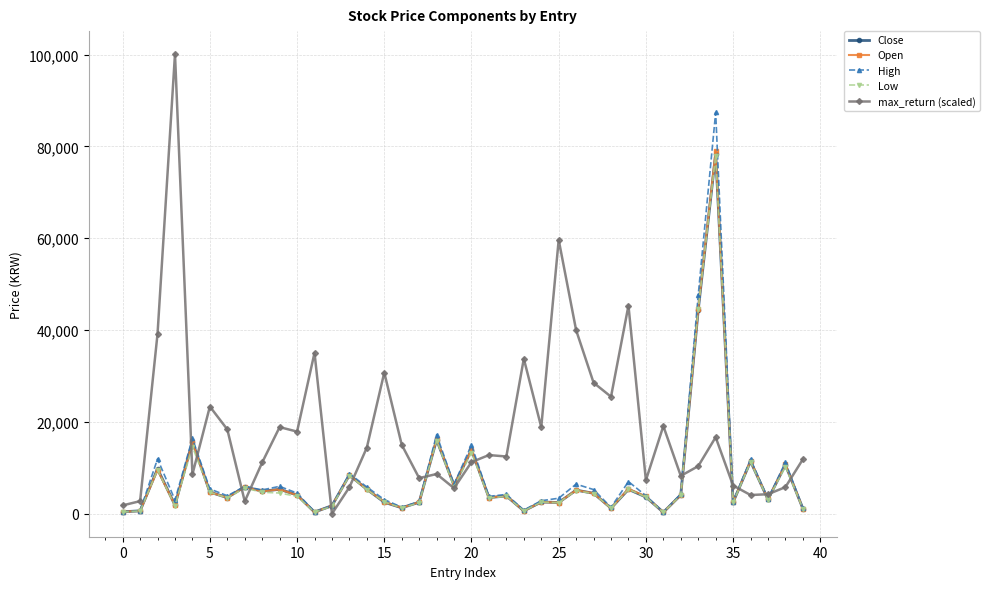

Which series has the widest spread of values?

max_return (scaled)